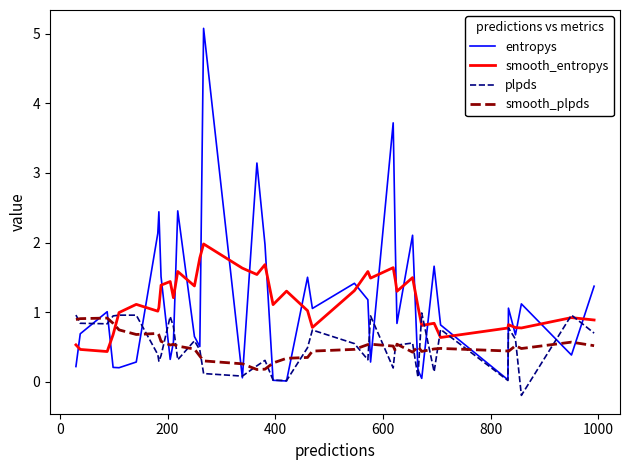

Which series ends up on top after the final intersection of smooth_entropys and entropys?

entropys